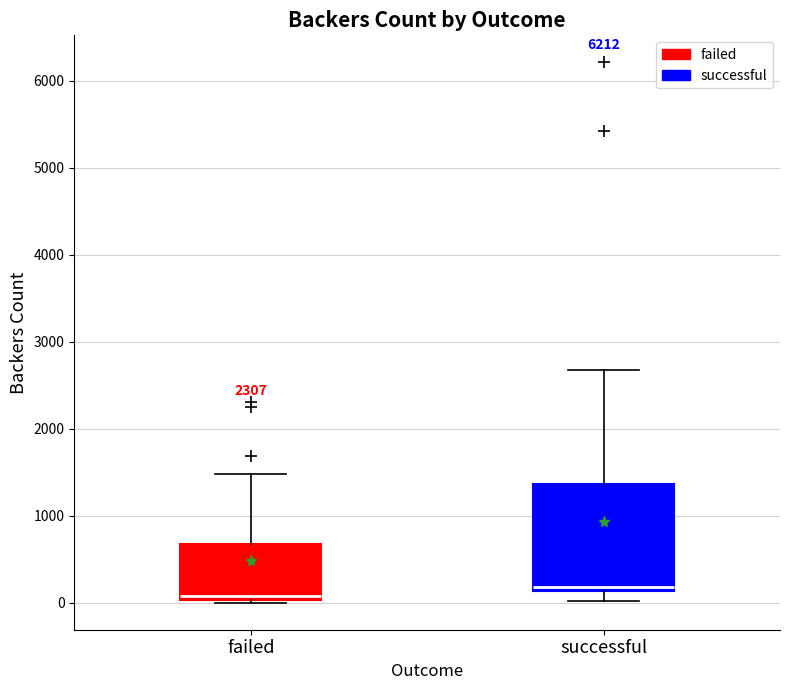

Reading left to right, read every box against the y-axis: the position of its median line, the range the box covers, and the ends of its whiskers. The values are not printed on the chart, so give them approximately, as read against the axis.

failed: median 100, box 0 to 700, whiskers 0 to 1500
successful: median 200, box 100 to 1400, whiskers 0 to 2700